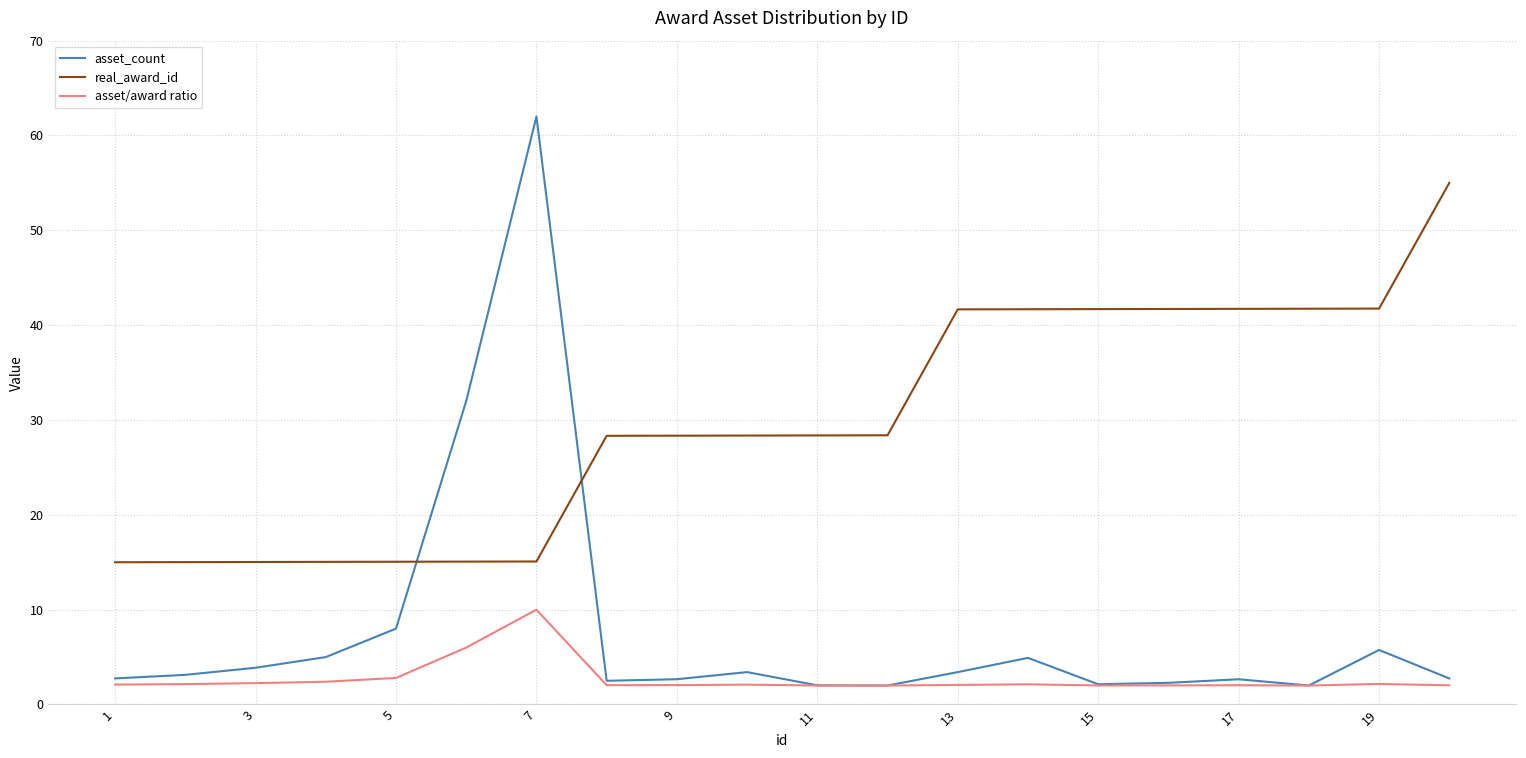

What is the minimum value for real_award_id?

15.0